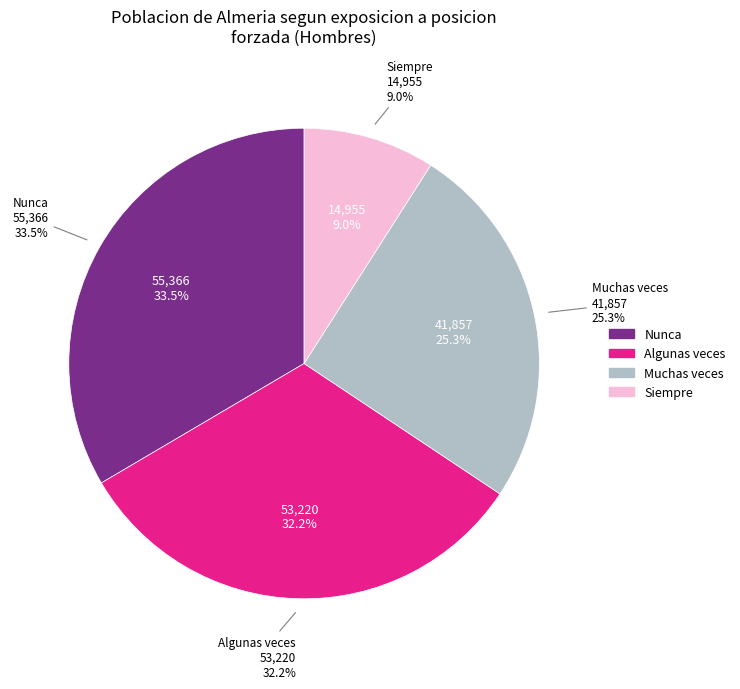

Rank the categories by value from lowest to highest.

Siempre, Muchas veces, Algunas veces, Nunca